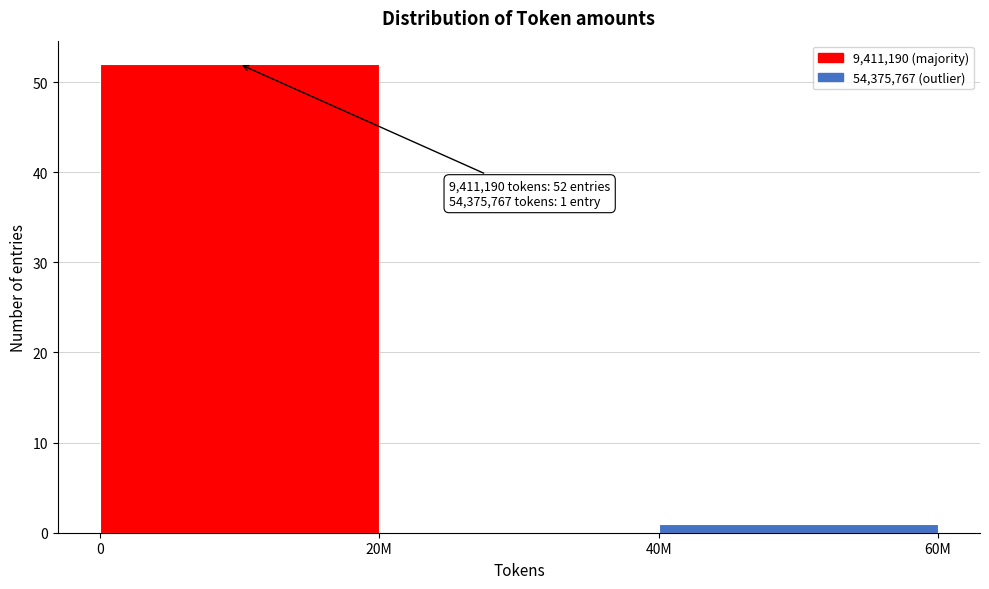

Reading right to left, extract all data points from this chart.

40M=1	20M=0	0=52